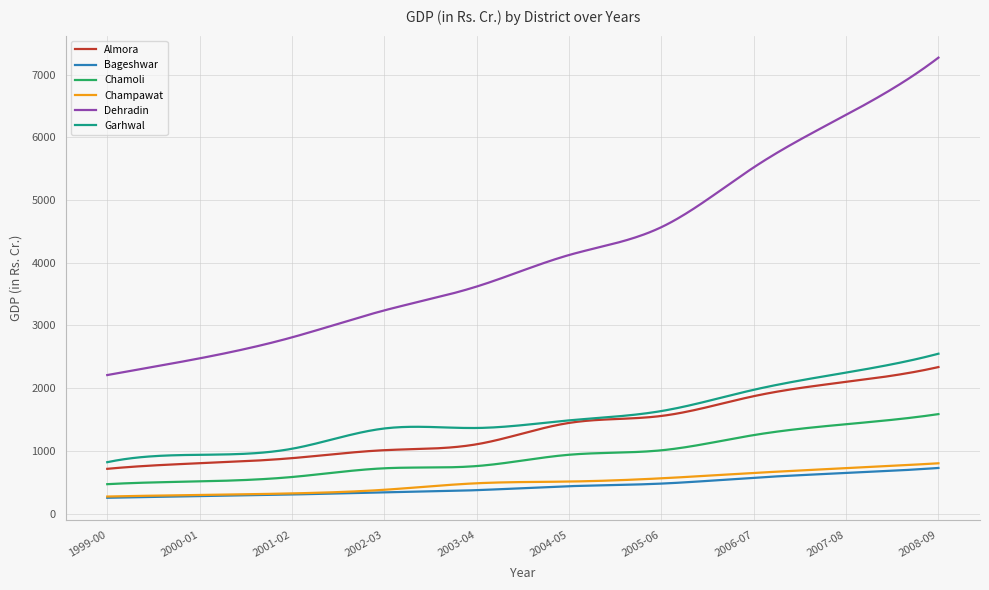

True or false: Dehradin and Chamoli intersect in this chart.

False